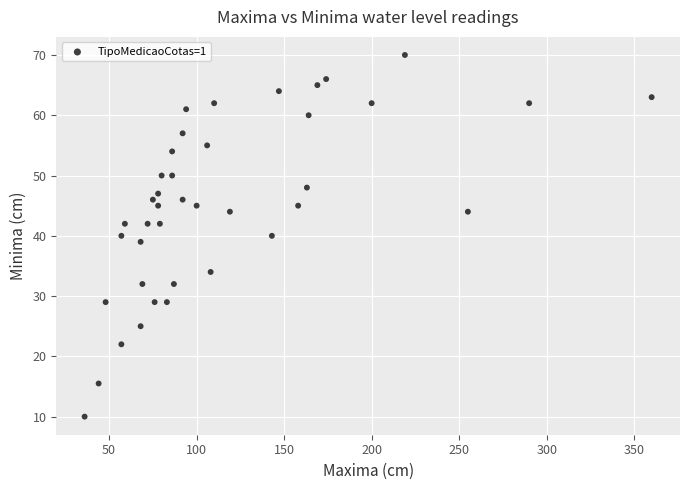

What is the range of X values (max minus min)?

324.0